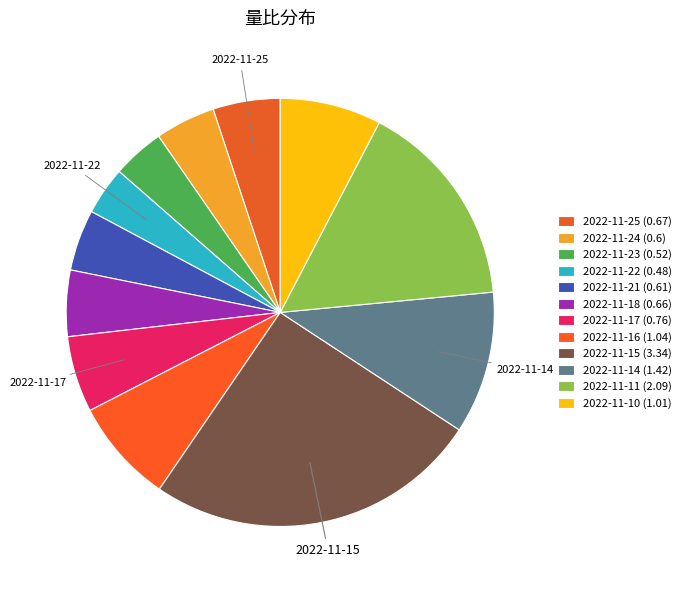

Combined, what portion of the pie is 2022-11-16 and 2022-11-10?

15.5%